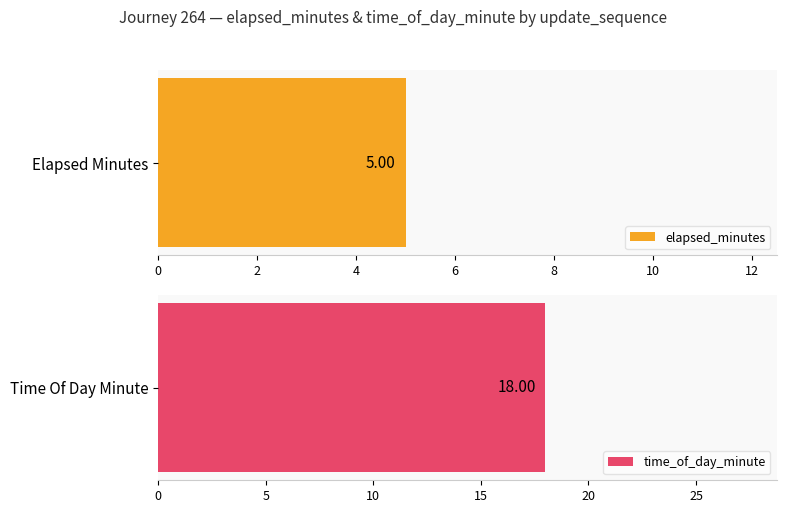

Rank the series at 4 from lowest to highest value.

elapsed_minutes, time_of_day_minute